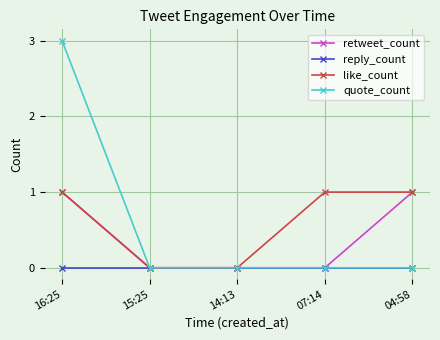

Between 07:14 and 04:58, which series saw the biggest shift?

retweet_count